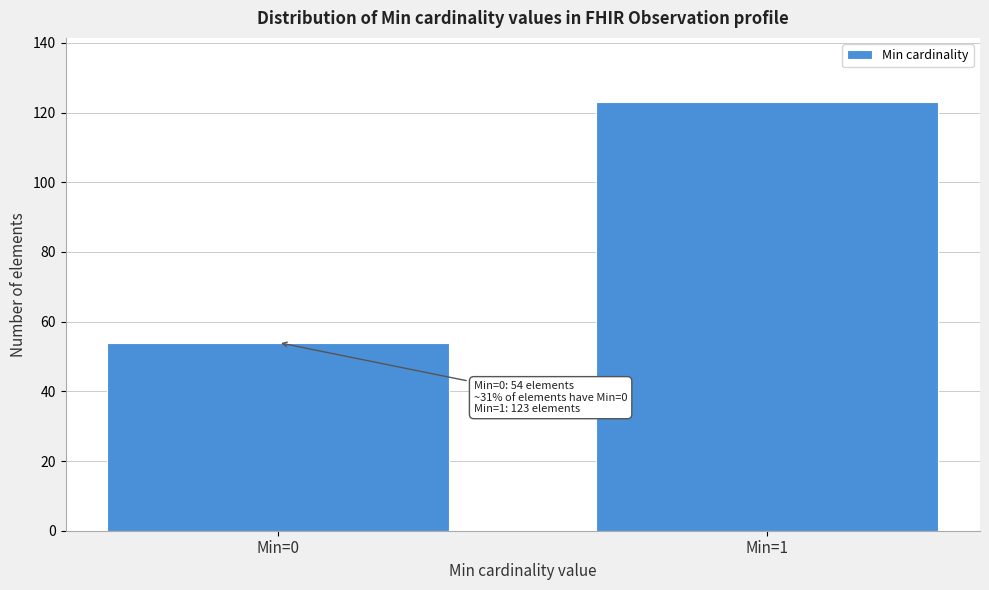

Reading right to left, transcribe all the data shown in this chart.

123	54